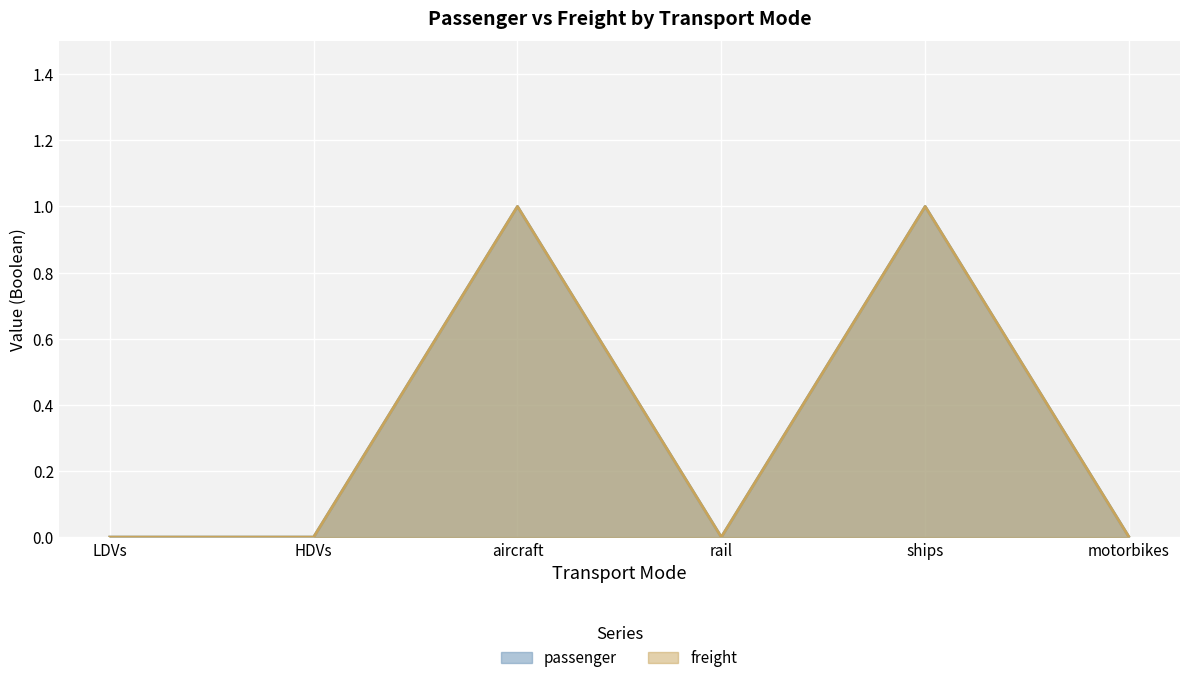

Does the chart display data point markers on the line(s)?

No